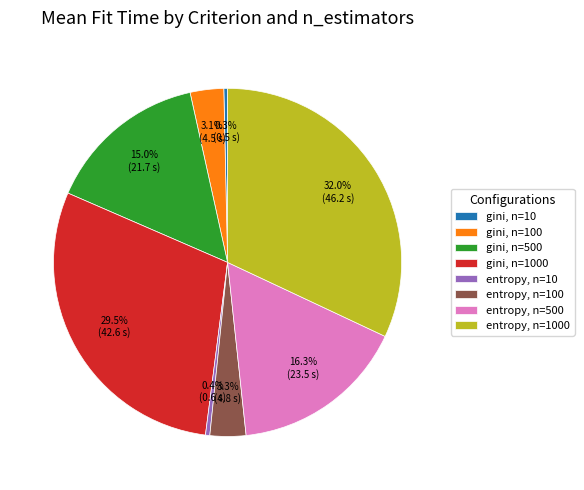

Rank the categories by value from highest to lowest.

entropy, n=1000, gini, n=1000, entropy, n=500, gini, n=500, entropy, n=100, gini, n=100, entropy, n=10, gini, n=10